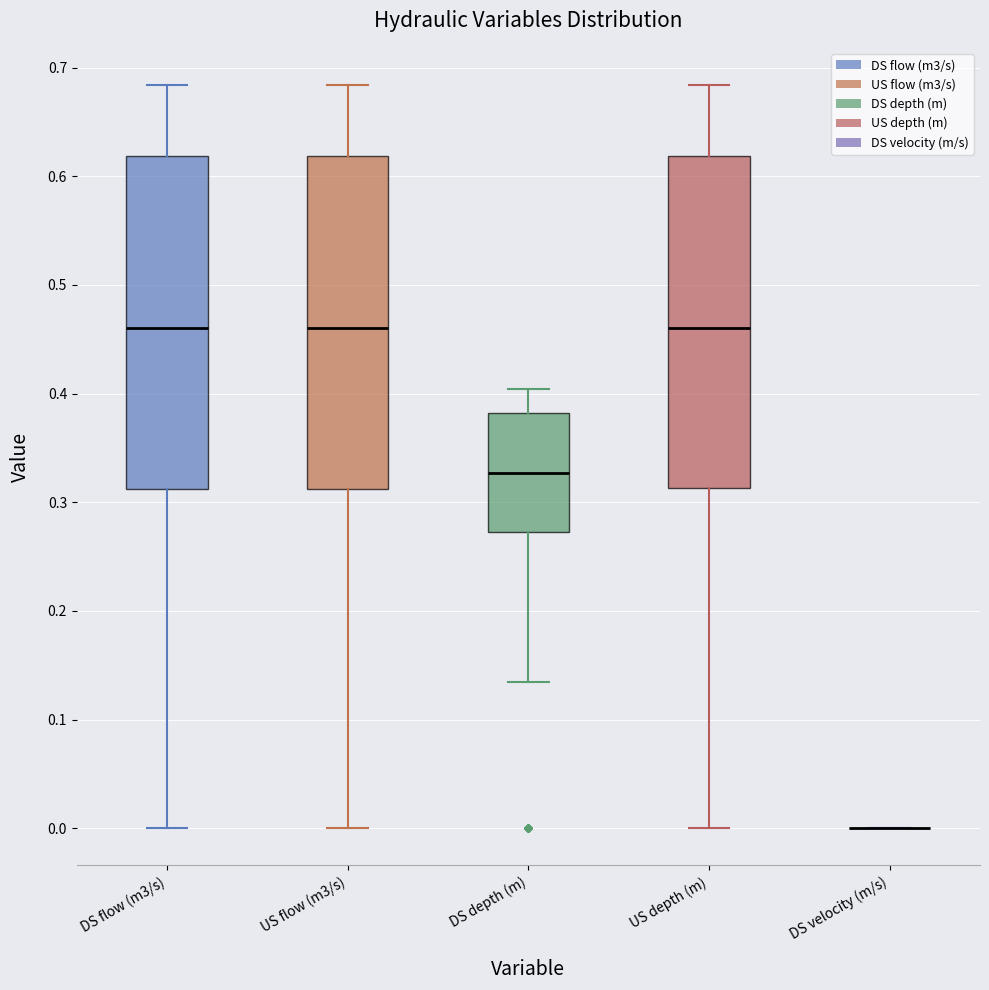

Reading left to right, transcribe this box plot: for each box, give where its median line is, the range the box spans, and where its two whiskers end, as read against the y-axis. The values are not printed on the chart, so give them approximately, as read against the axis.

DS flow (m3/s): median 0.46, box 0.31 to 0.62, whiskers 0.00 to 0.68
US flow (m3/s): median 0.46, box 0.31 to 0.62, whiskers 0.00 to 0.68
DS depth (m): median 0.33, box 0.27 to 0.38, whiskers 0.14 to 0.40
US depth (m): median 0.46, box 0.31 to 0.62, whiskers 0.00 to 0.68
DS velocity (m/s): box collapsed to a line at 0.00, whiskers 0.00 to 0.00